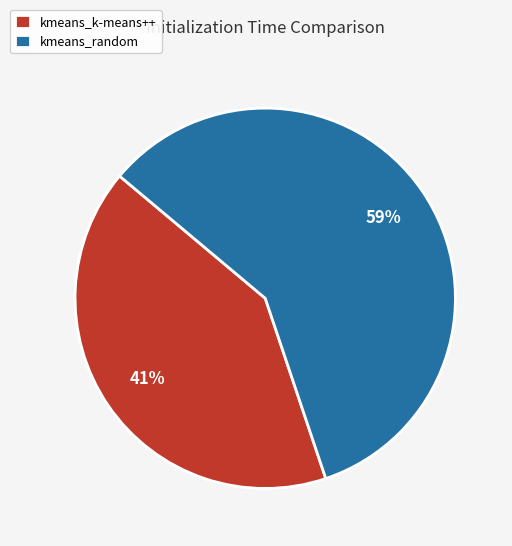

How many slices are in this pie chart?

2